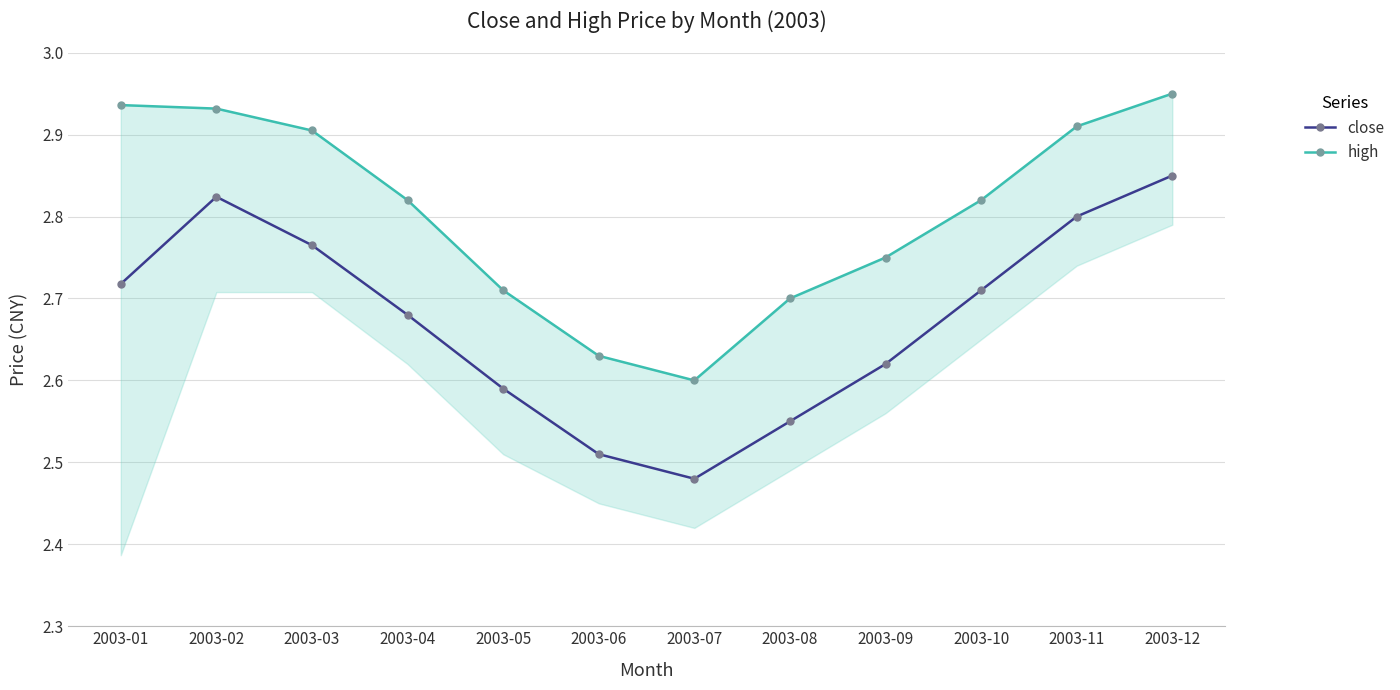

At which label does close reach its minimum?

2003-07